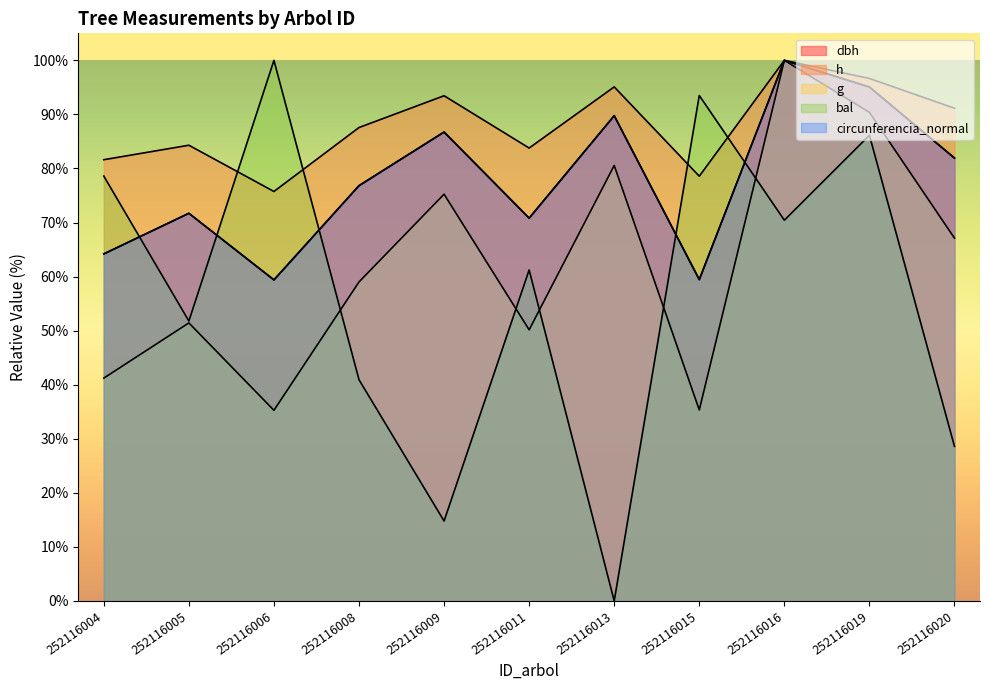

At which category does h reach its first local valley?

252116006